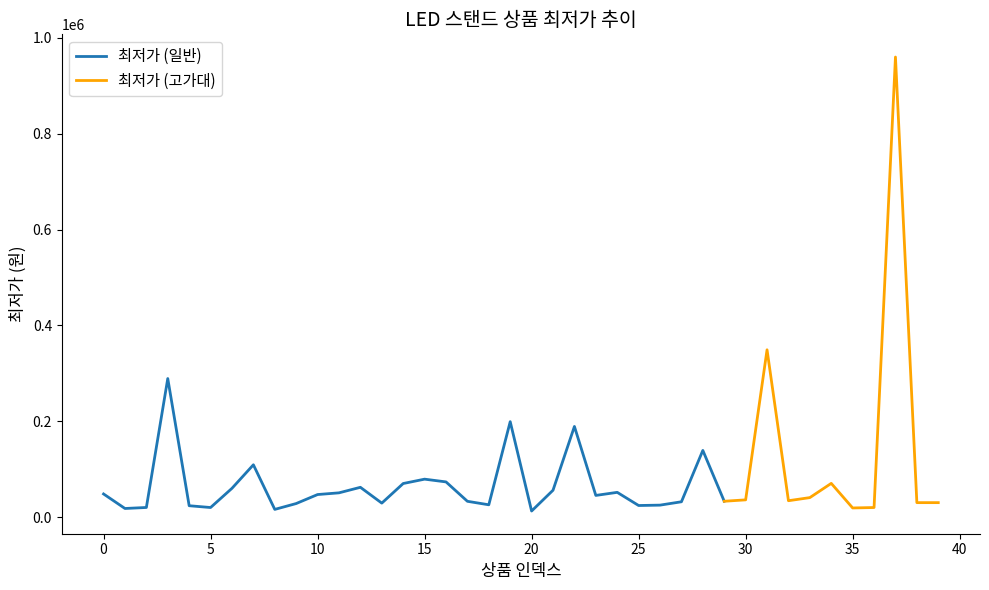

What is the value of the 33rd point from the left?

34000